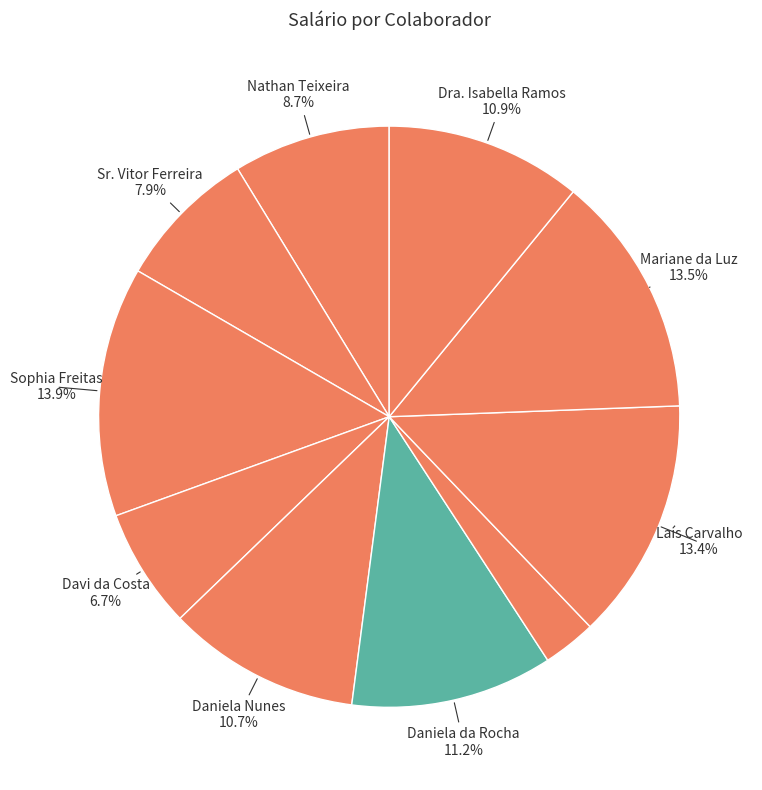

To the nearest percent, what is the average slice percentage?

10%